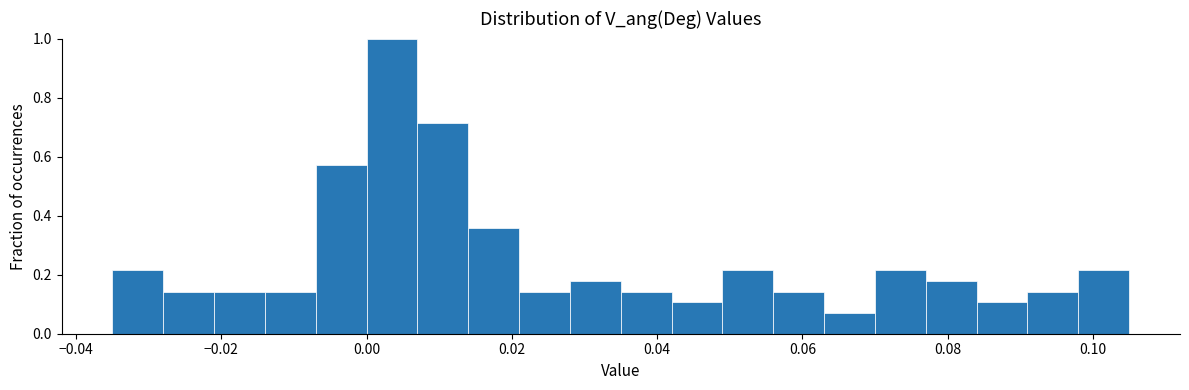

Around what value on the x-axis is the tallest bar? Give the approximate position of its centre, as read against the axis.

0.004